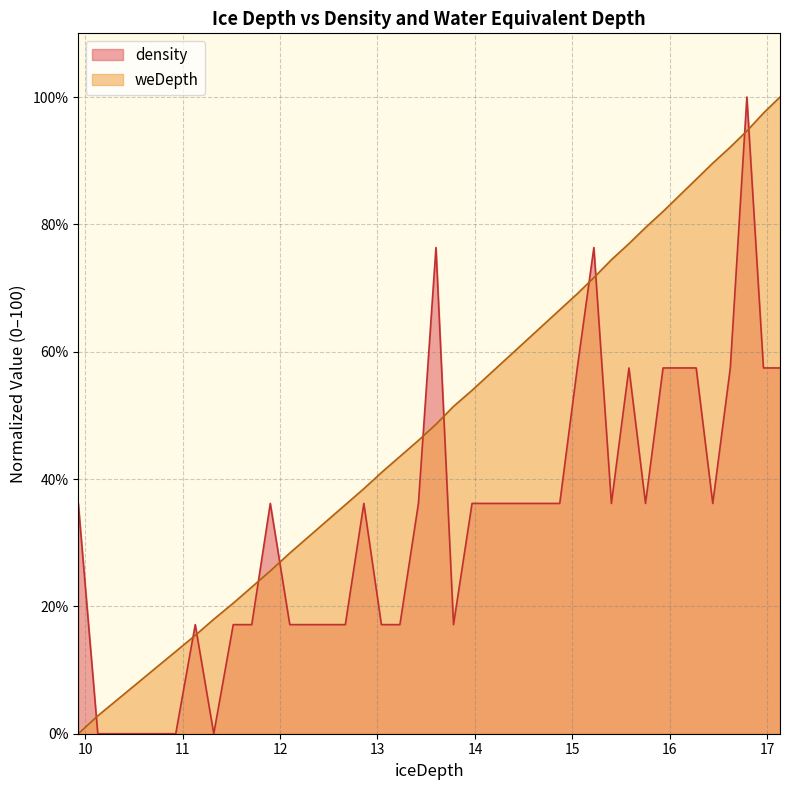

The value of weDepth at 10.73 is 10.4. True or false?

True